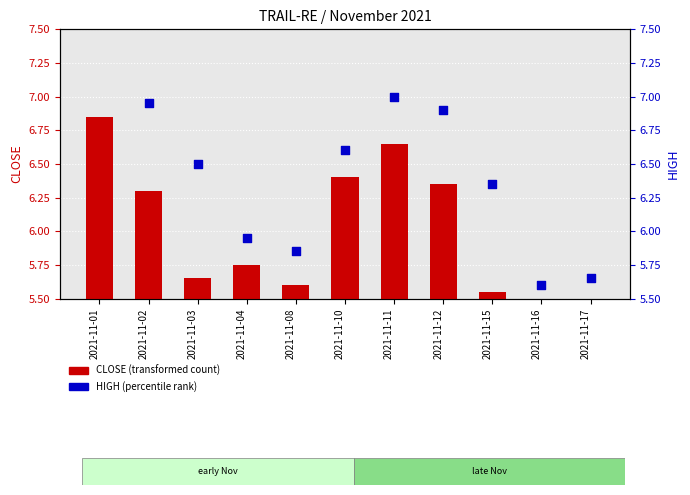

At which category is the sum across all series the highest?

2021-11-01